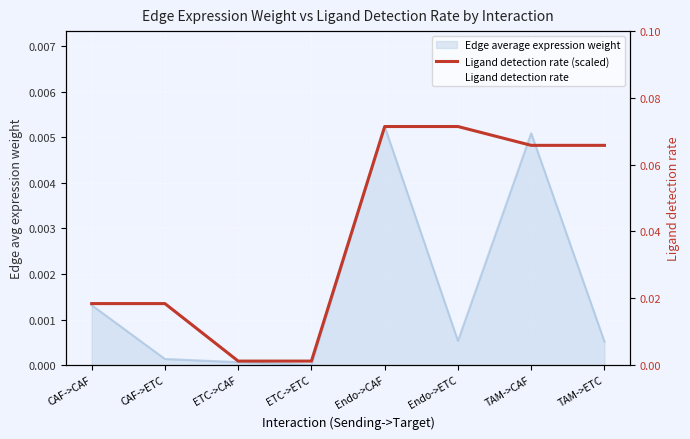

True or false: Ligand detection rate (scaled) has more than 2 points higher than both neighbors.

False